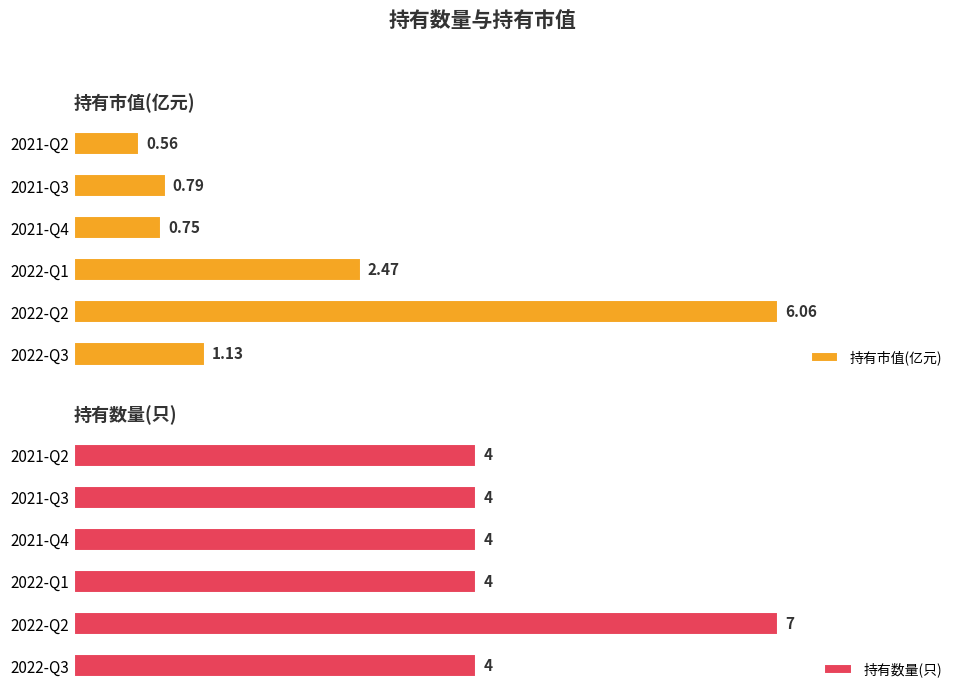

How many bars are there in total?

12